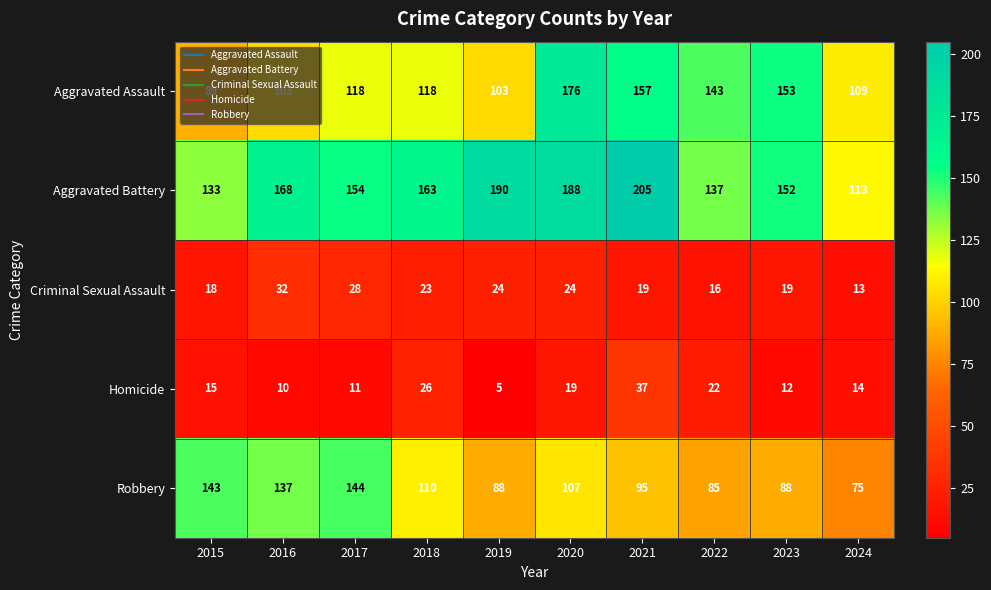

How many categories are shown in the chart?

10